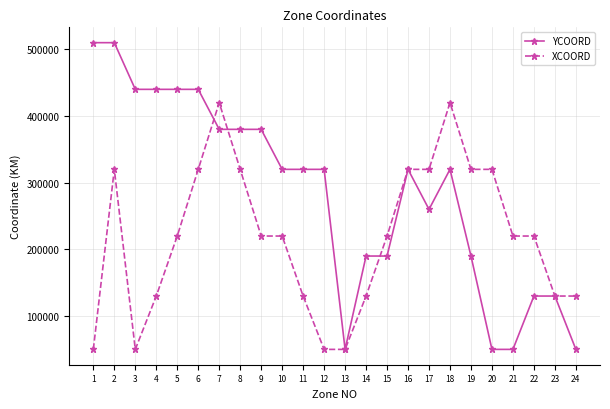

How many lines are shown in the chart?

2